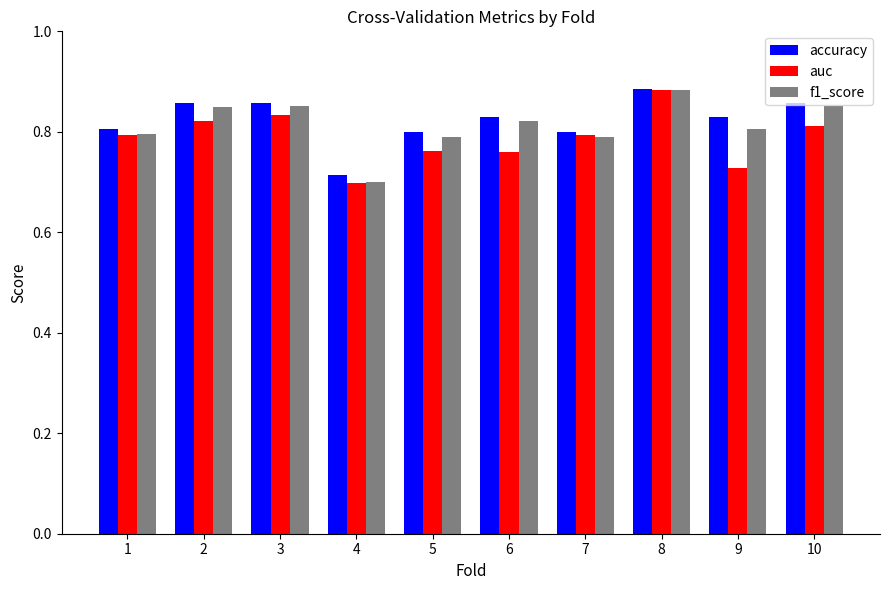

The value of f1_score at 10 is 0.3. True or false?

False